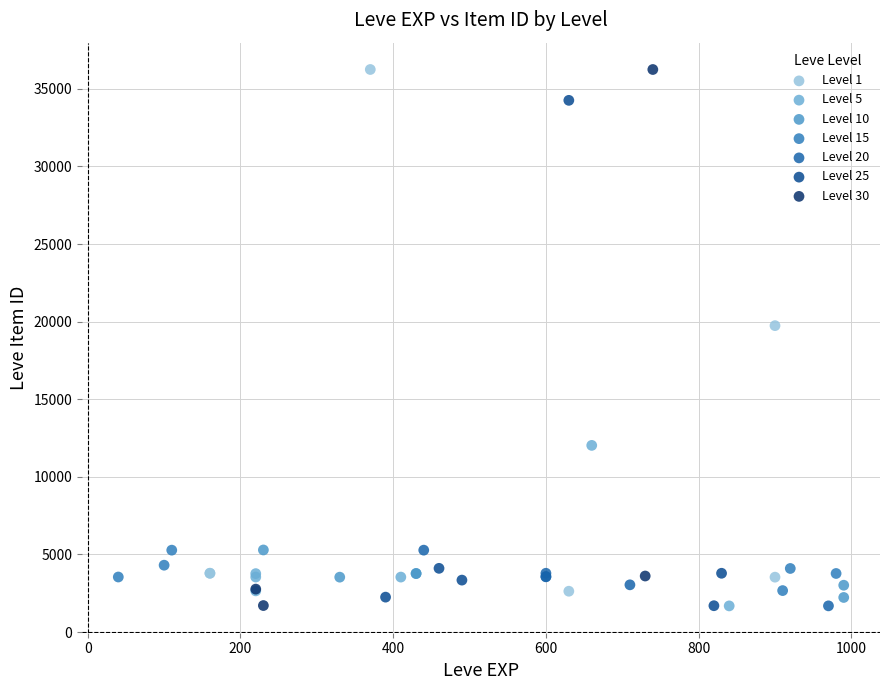

What are all the series names shown in the legend?

Level 1, Level 5, Level 10, Level 15, Level 20, Level 25, Level 30